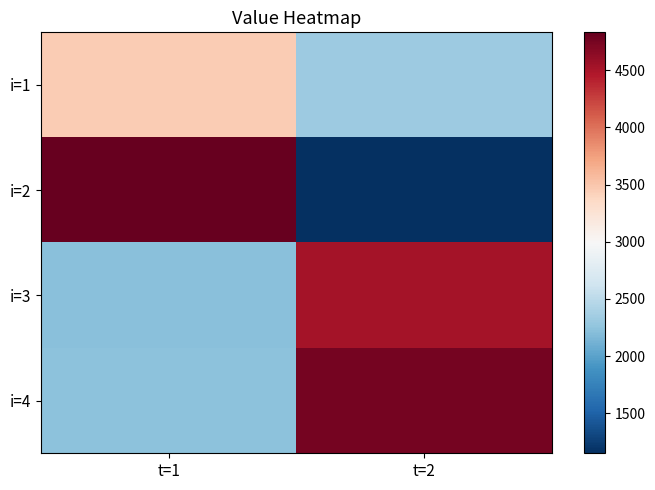

Which series has the largest total across all categories?

i=4